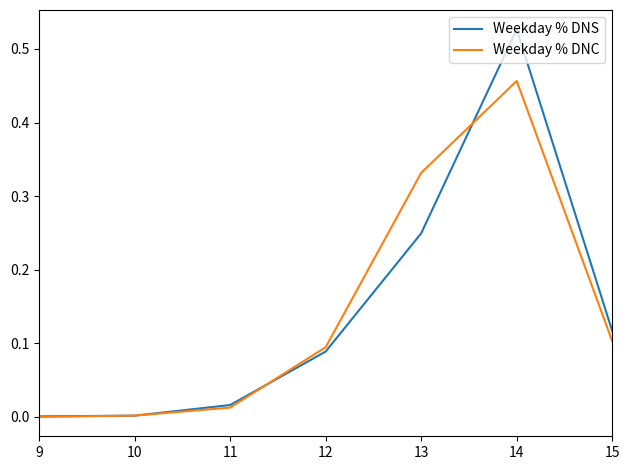

Which series has the largest range (max minus min)?

Weekday % DNS